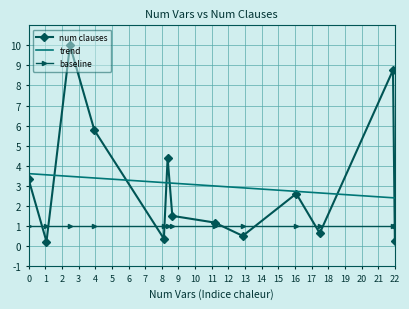

After their last crossing, which series has the higher values: num clauses or baseline?

baseline